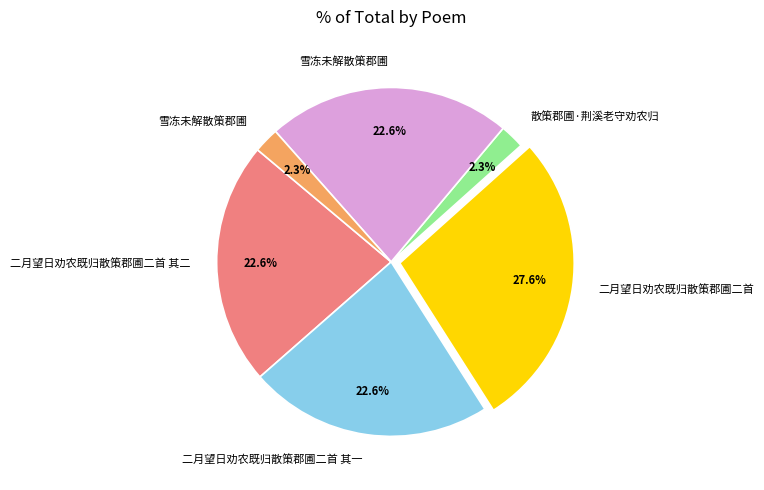

Is there any slice that represents more than half of the pie?

No